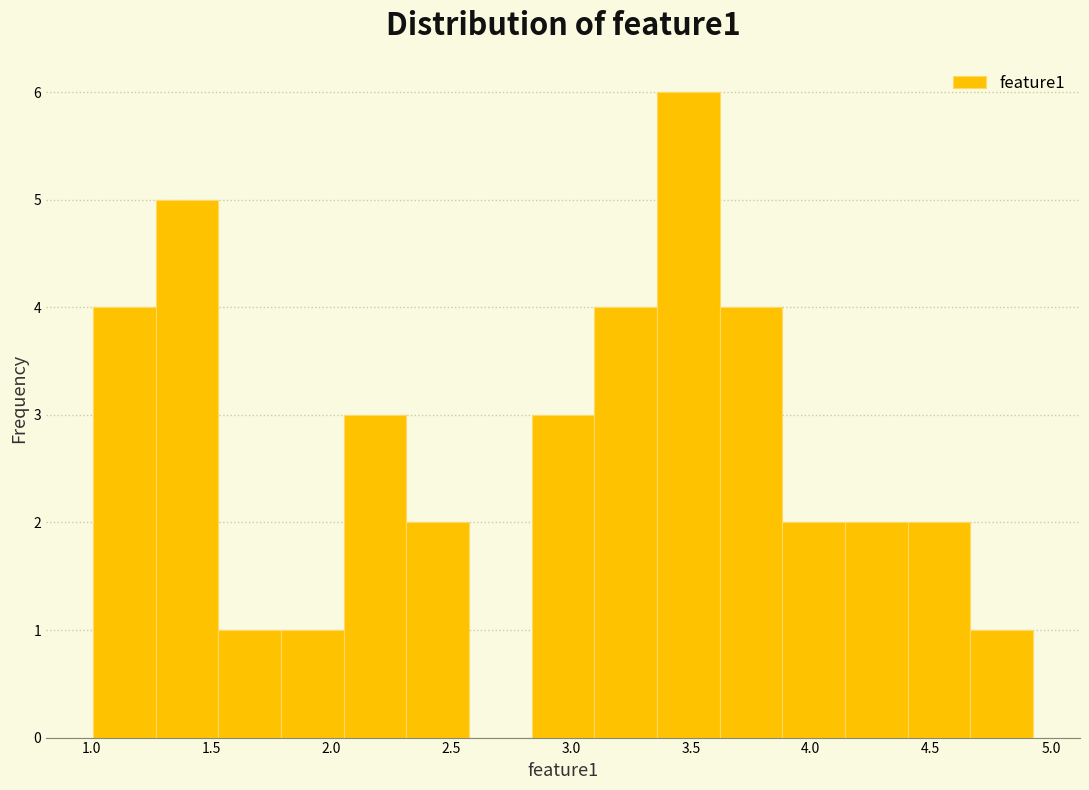

Which range on the x-axis has the tallest bar?

3.35 to 3.60